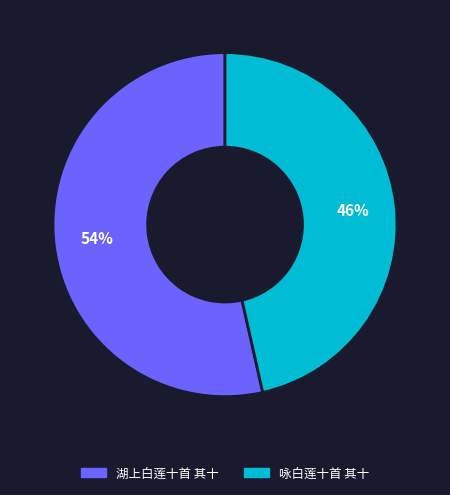

Count the number of slices in the pie.

2